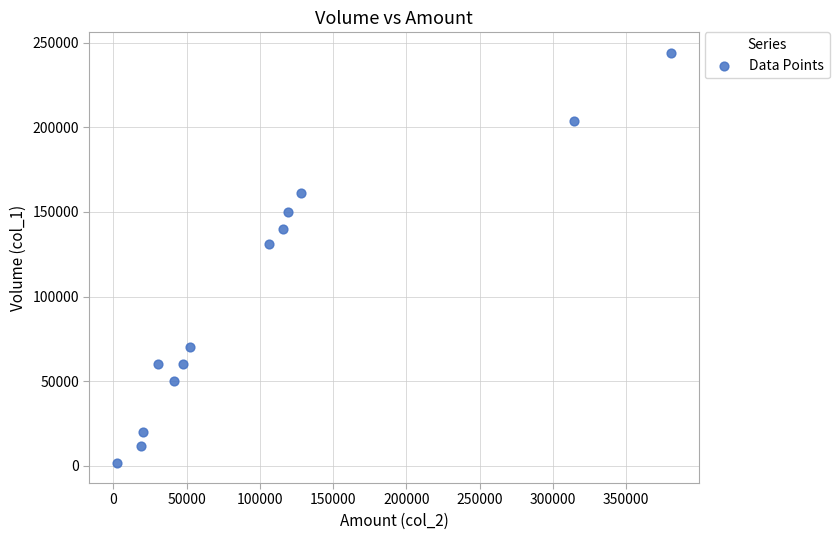

What Y value in the scatter plot is closest to 123000?

131000